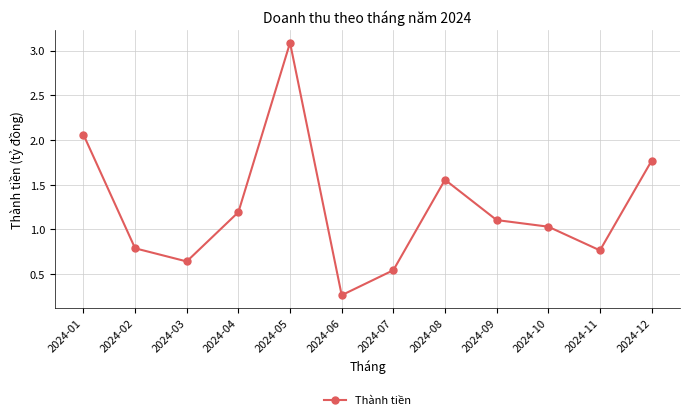

What is the difference between the maximum and minimum values?

2.8